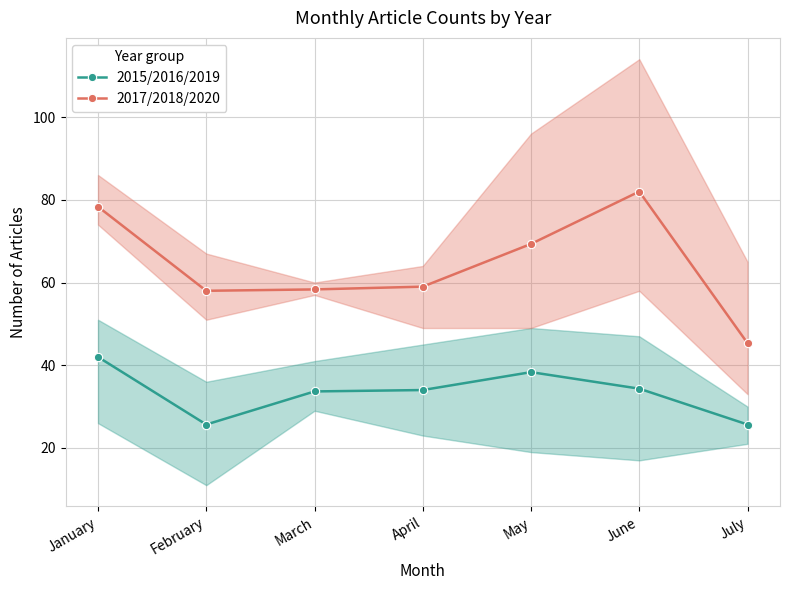

In 2015/2016/2019, how many points are higher than both neighbors (excluding endpoints)?

1